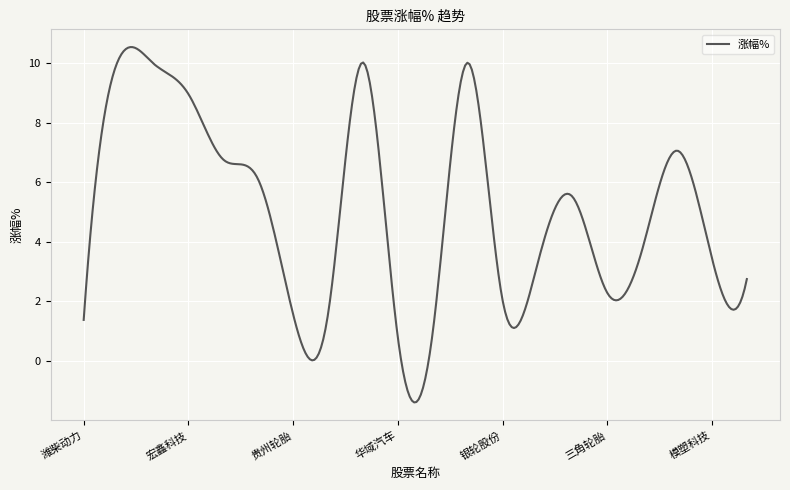

What is the maximum value shown in the chart?

10.5